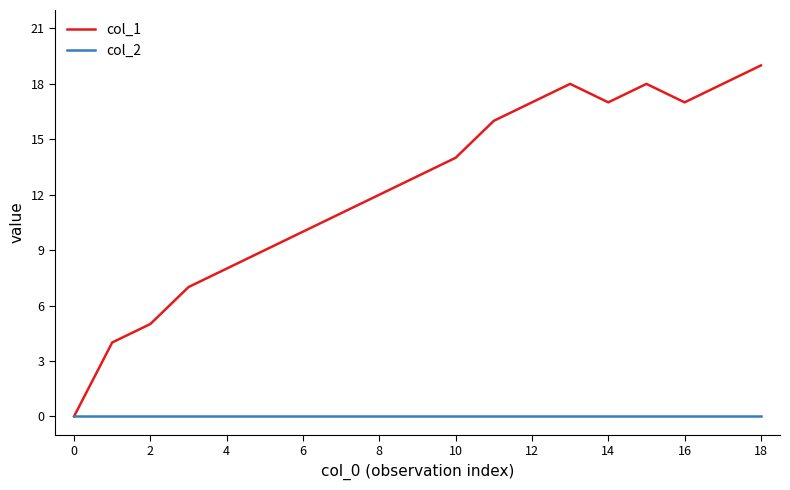

List the series in order of their overall mean, highest first.

col_1, col_2